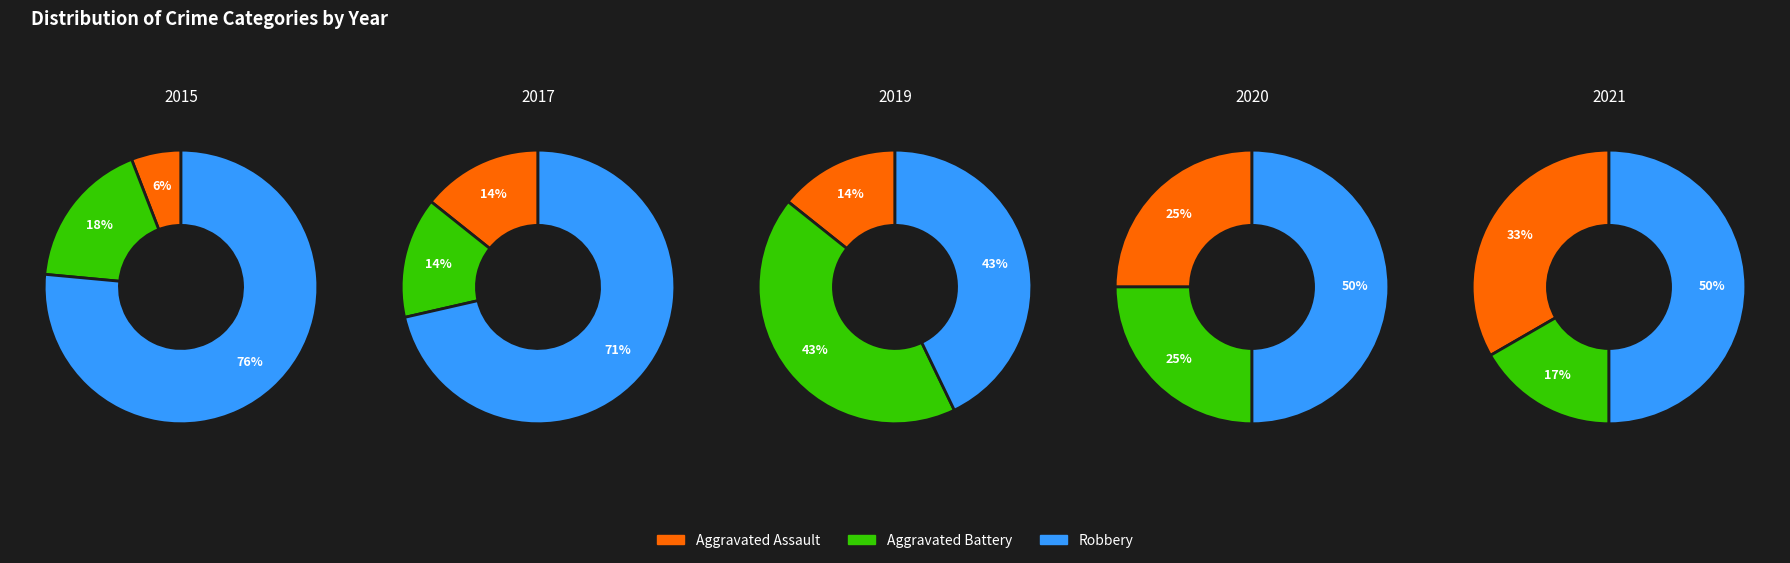

How much of the chart is everything except 2021?

66.7%